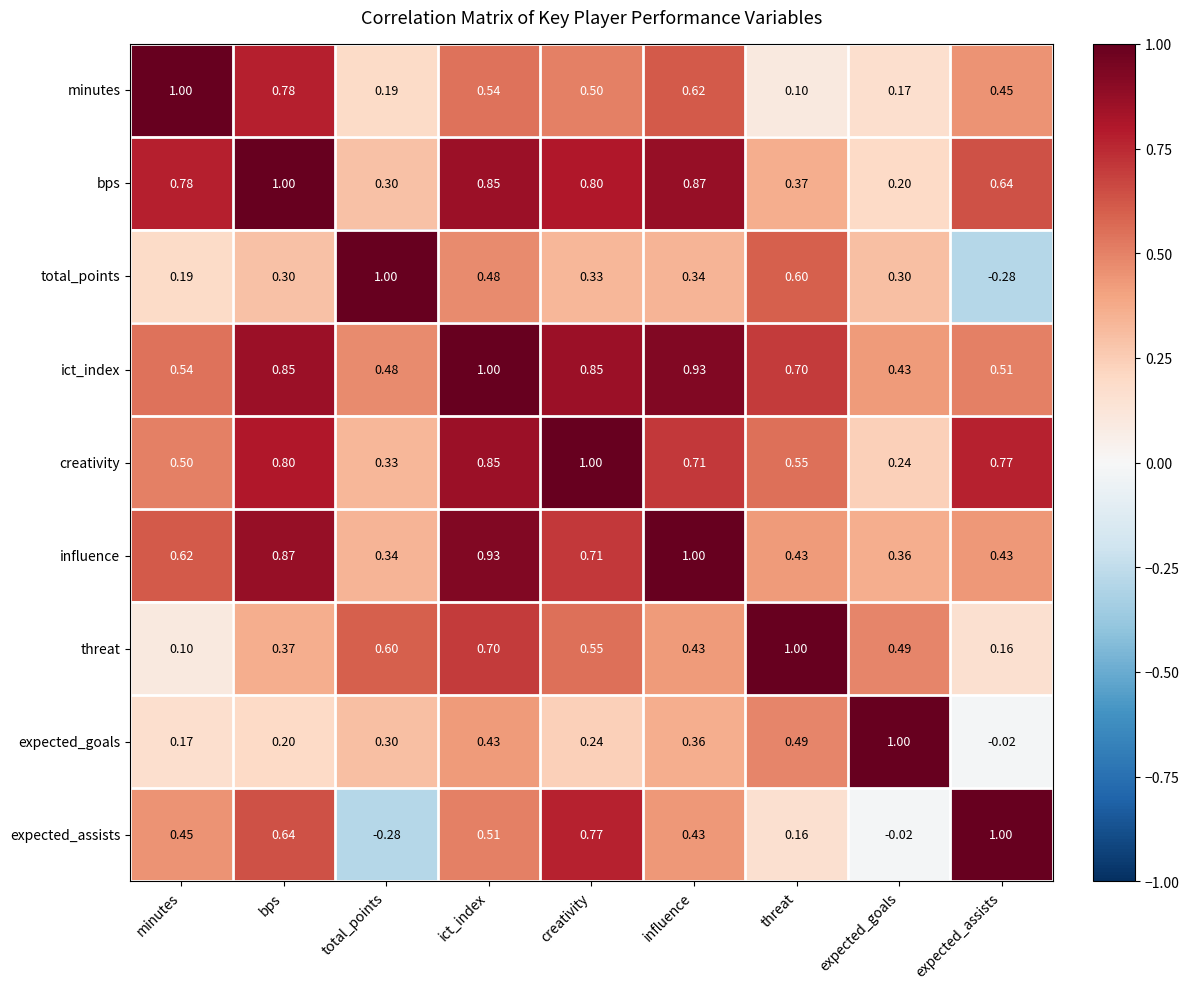

At which category is the sum across all series the highest?

ict_index